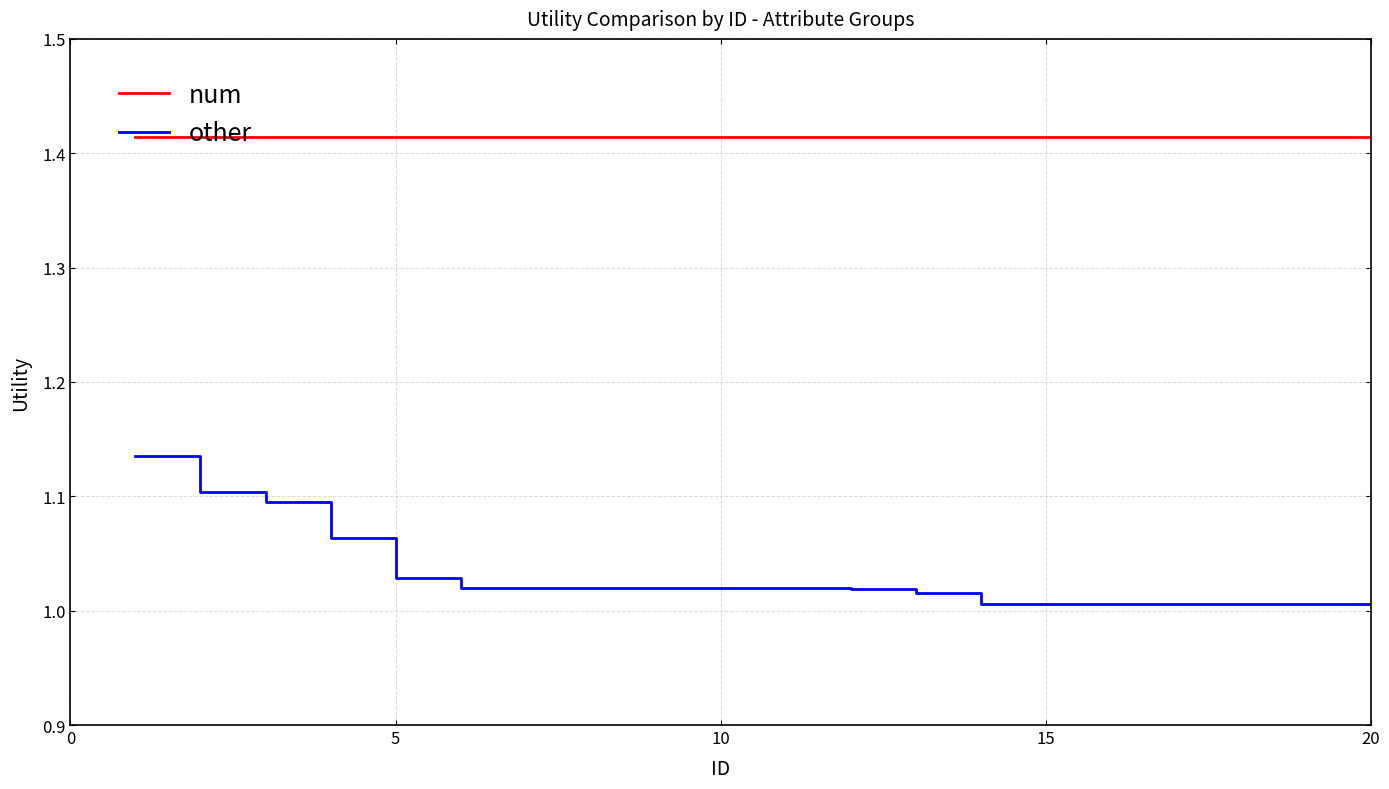

True or false: num and other intersect in this chart.

False